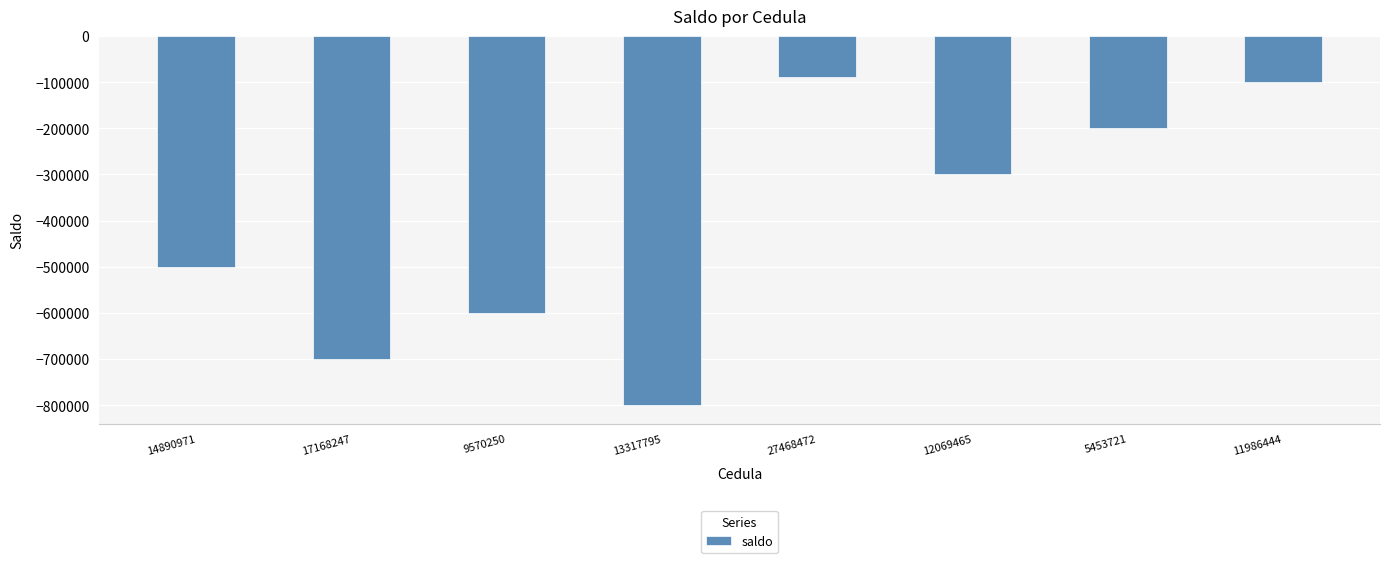

What is the difference between the second highest and minimum values?

700000